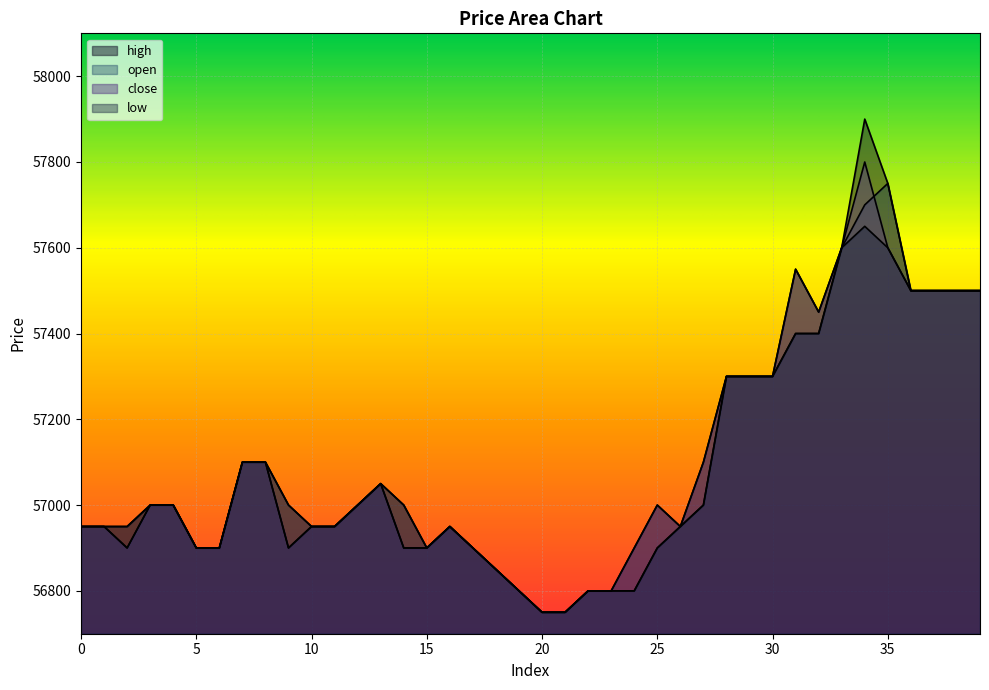

At which label does open first exceed 57000?

7